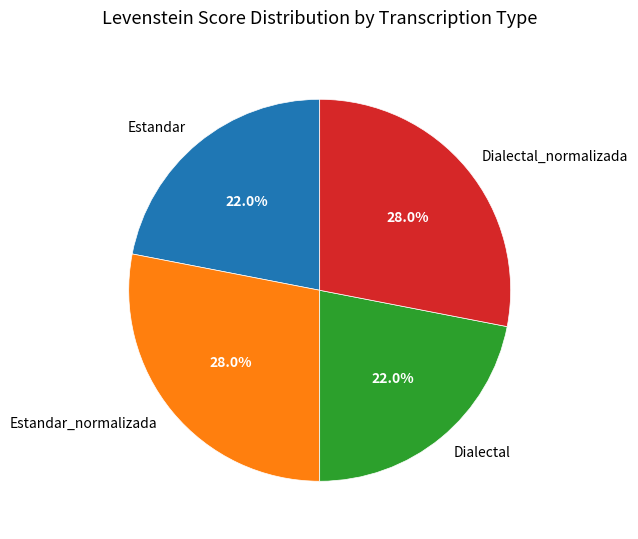

The Estandar slice represents 8% of the pie. True or false?

False